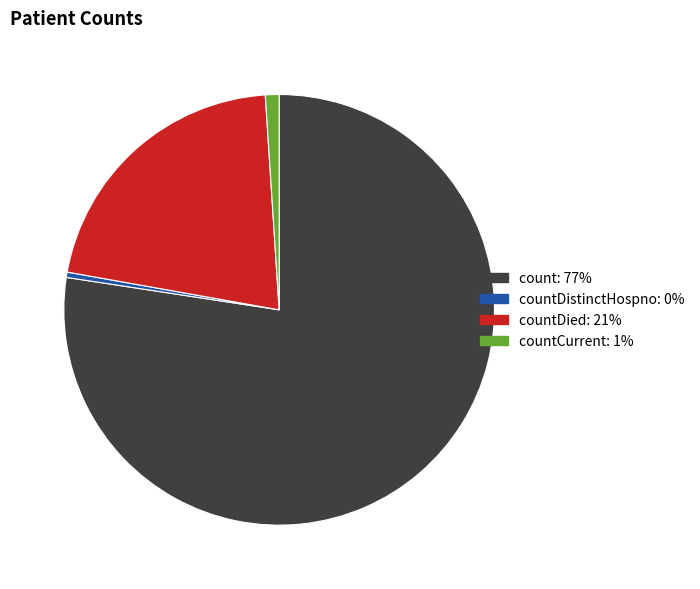

Is there any slice that represents more than half of the pie?

Yes